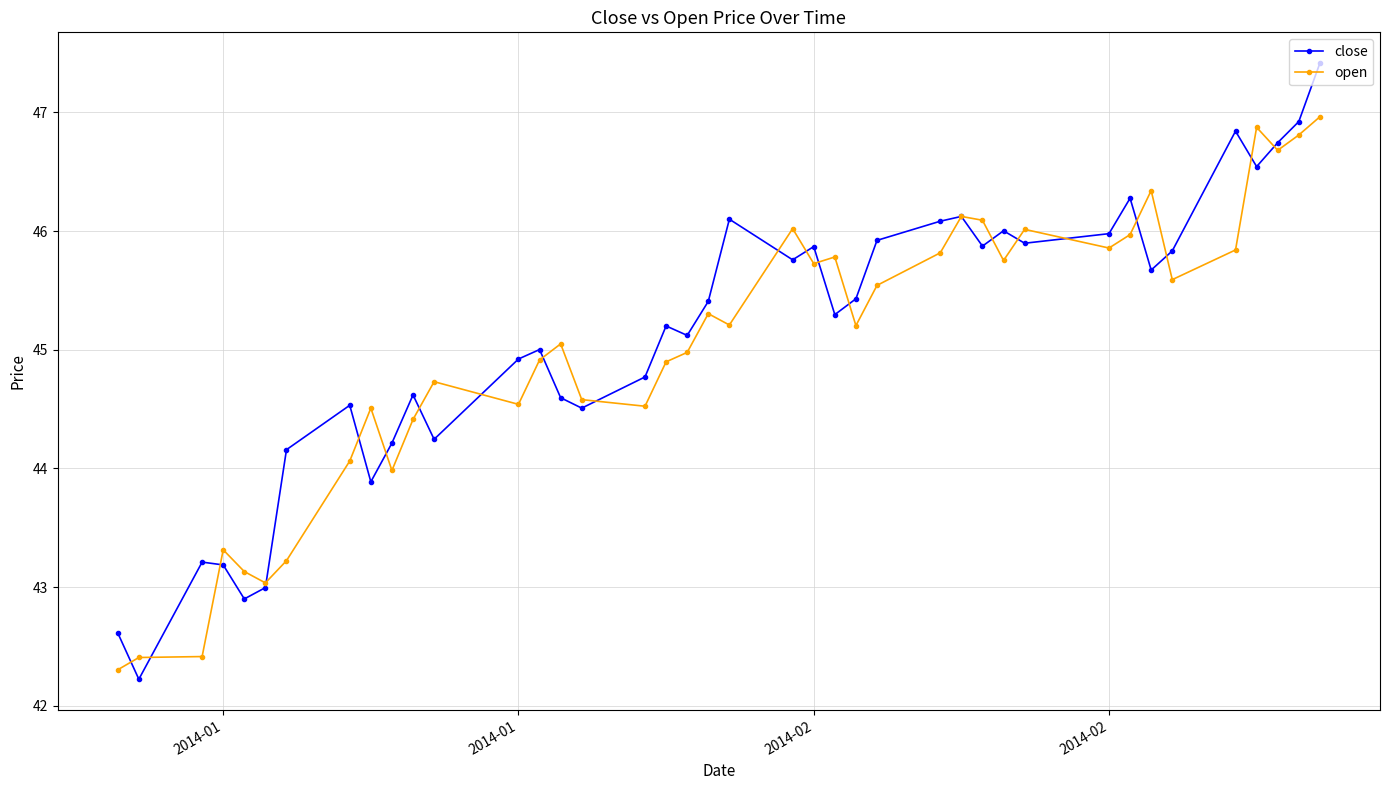

Rank the series by their average value, from lowest to highest.

open, close